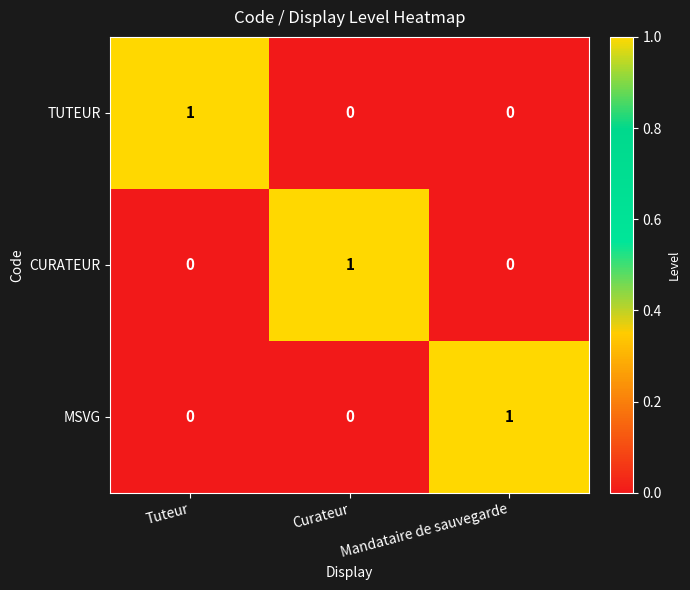

How many MSVG values are between 0 and 1?

3